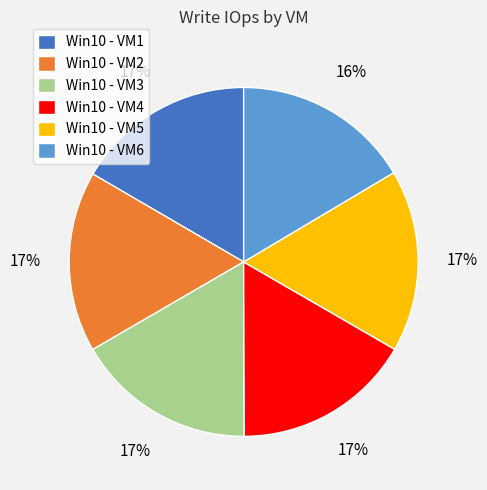

True or false: Win10 - VM6 accounts for 16% of the total.

True